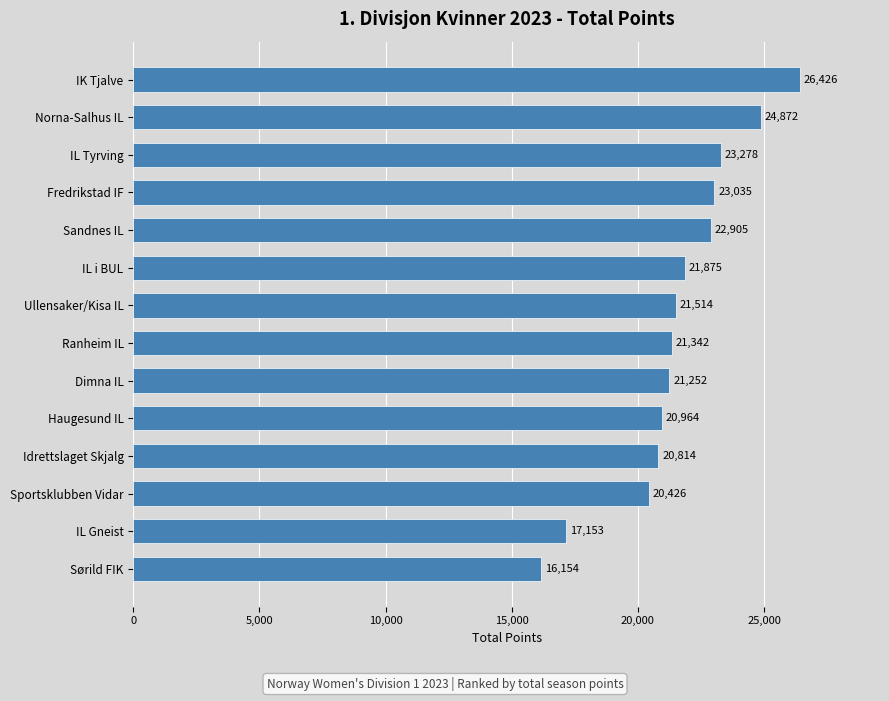

Which has a higher value, Ullensaker/Kisa IL or Fredrikstad IF?

Fredrikstad IF